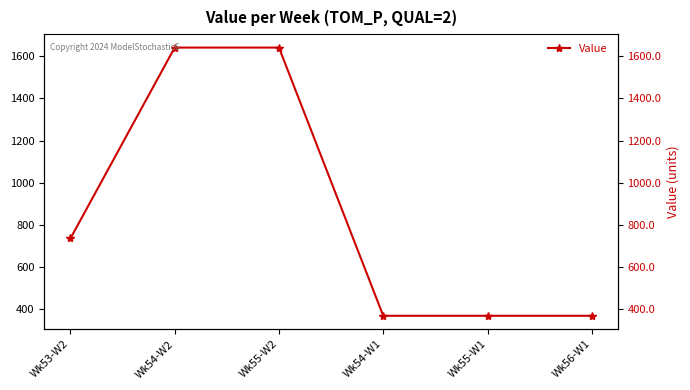

Rank the categories by value from lowest to highest.

Wk54-W1, Wk55-W1, Wk56-W1, Wk53-W2, Wk54-W2, Wk55-W2